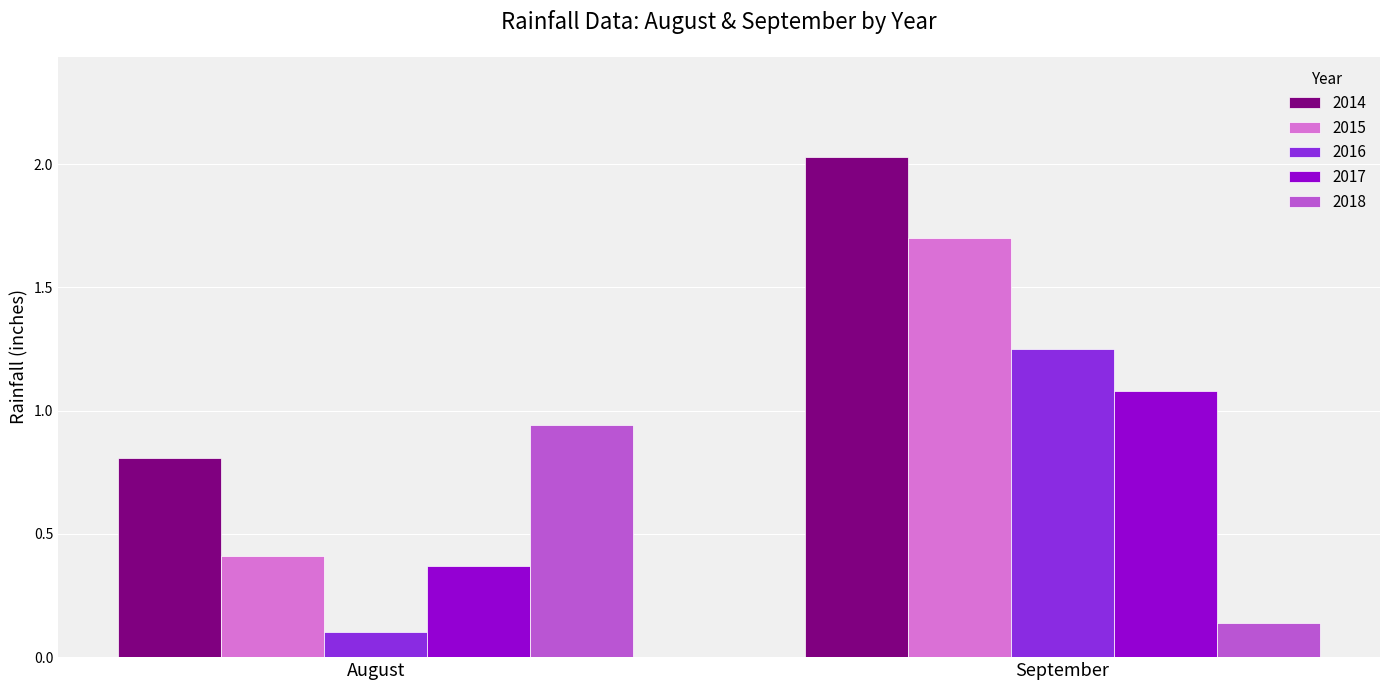

What value does the 2014 series have at August?

0.8